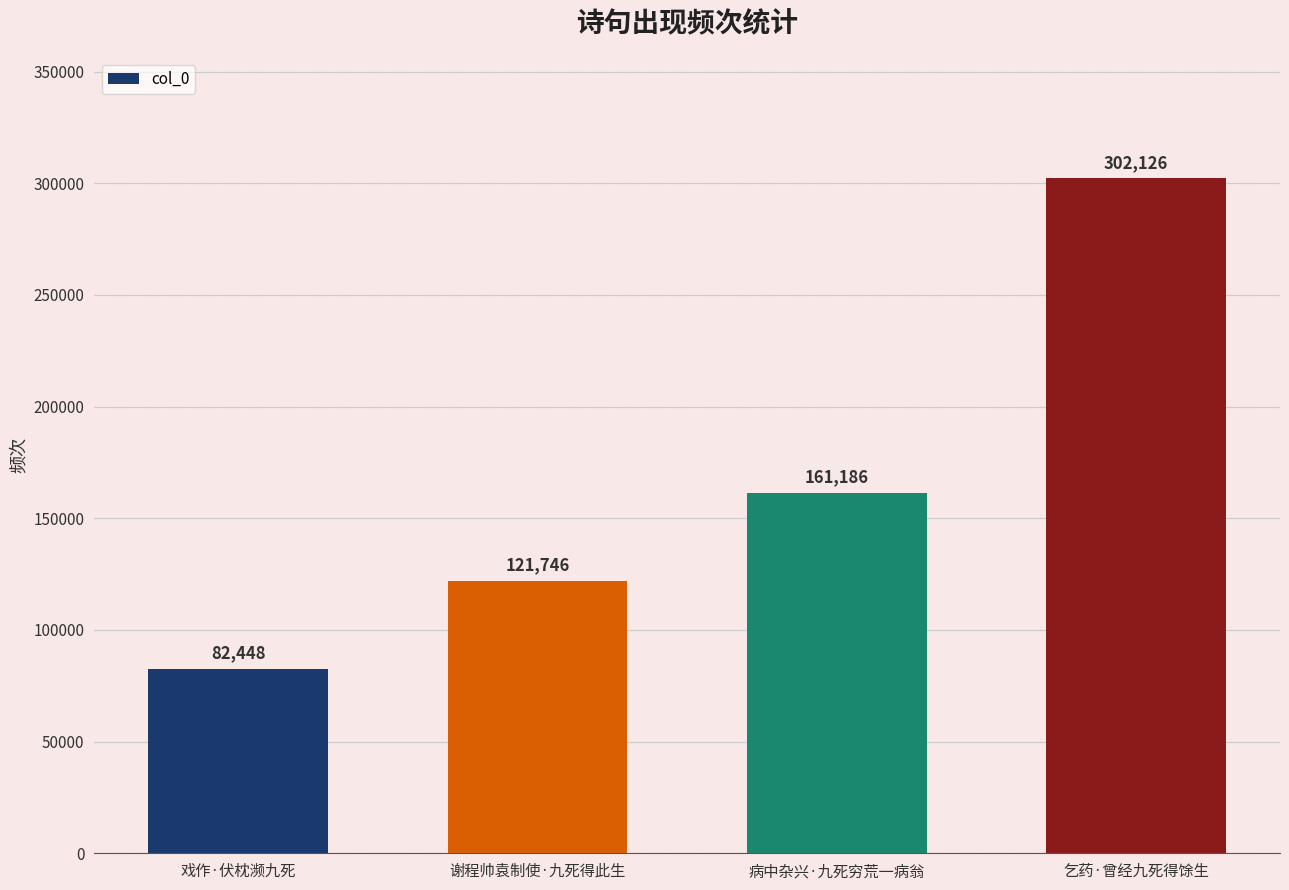

The chart shows a value of 82448 at 戏作·伏枕濒九死. True or false?

True